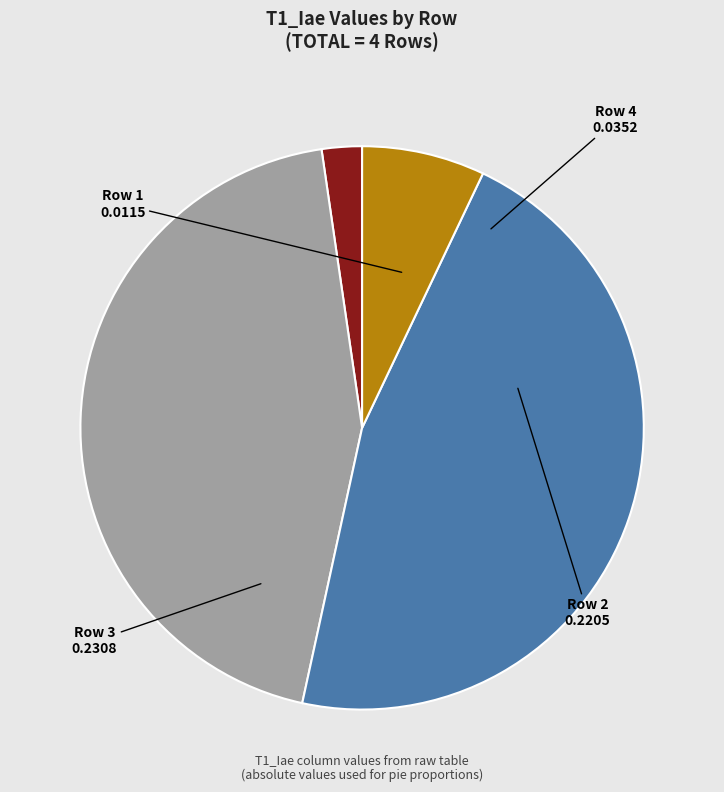

Is it true that Row 4 is 15% of the pie?

False